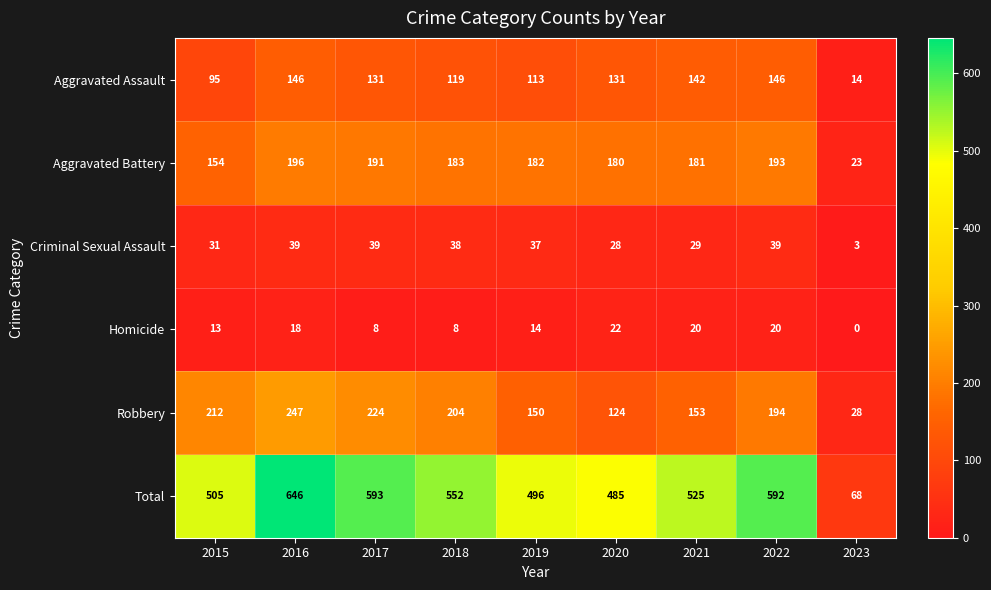

At which label does Aggravated Battery first exceed 182?

2016